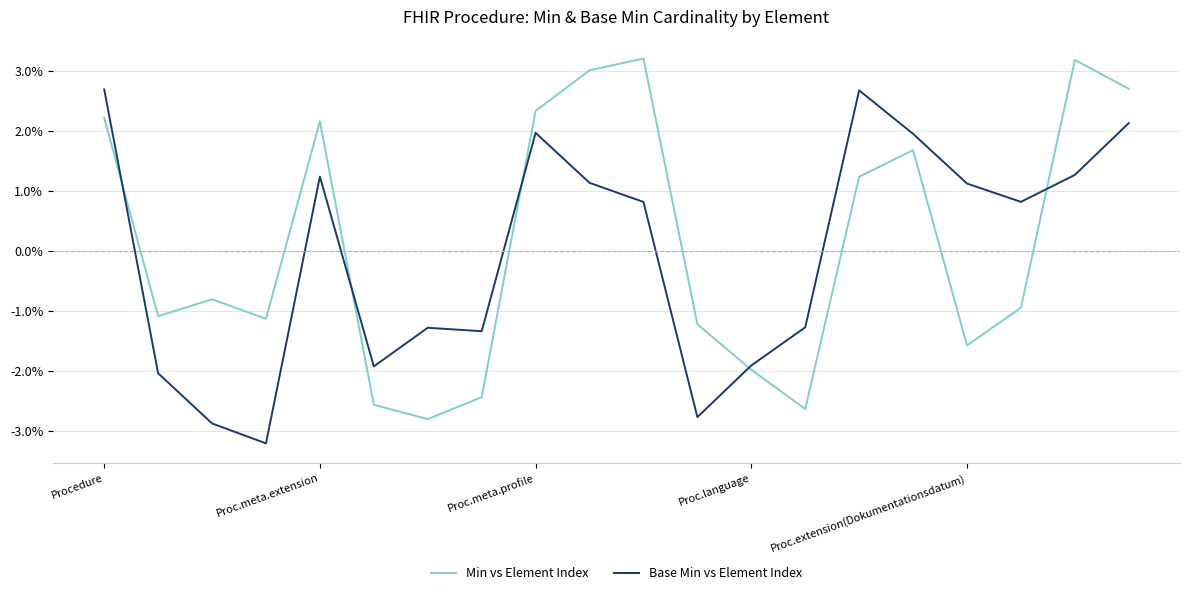

Does the chart display data point markers on the line(s)?

No